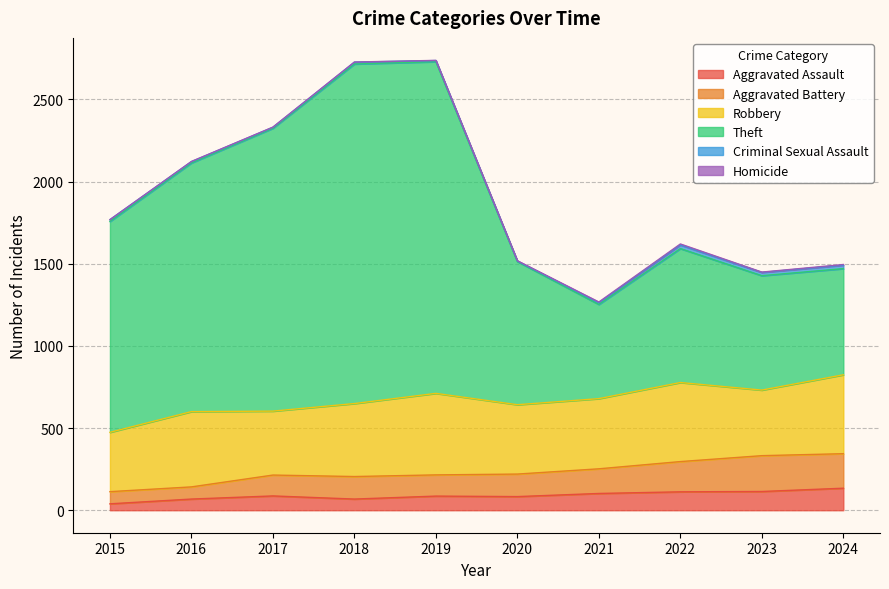

In Aggravated Battery, how many points are lower than both neighbors (excluding endpoints)?

1